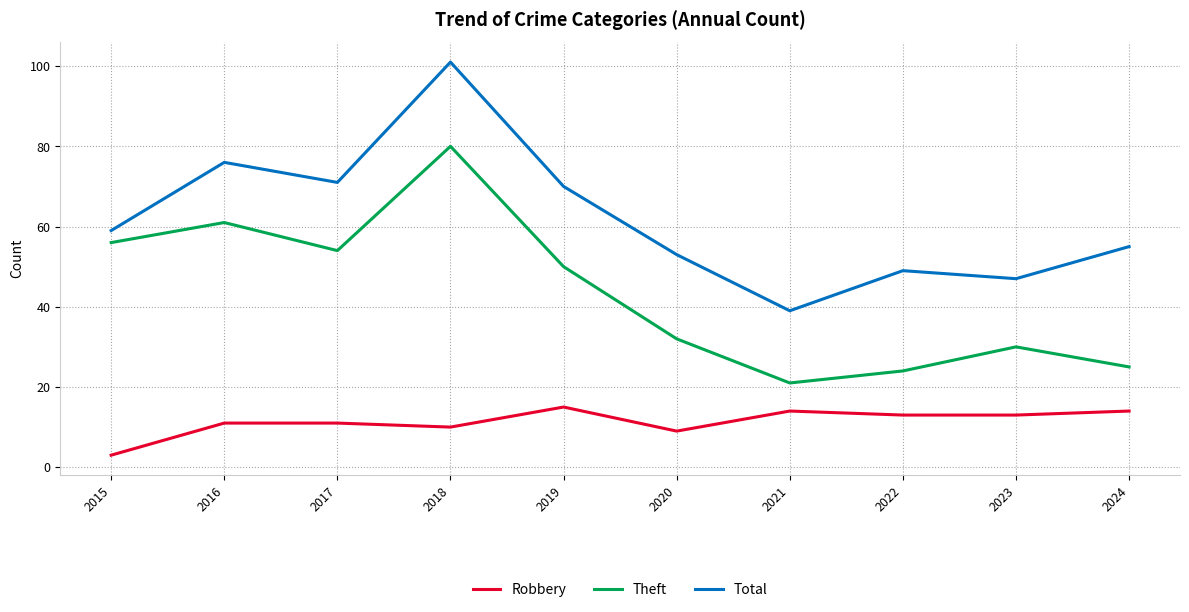

Rank the series at 2024 from highest to lowest value.

Total, Theft, Robbery